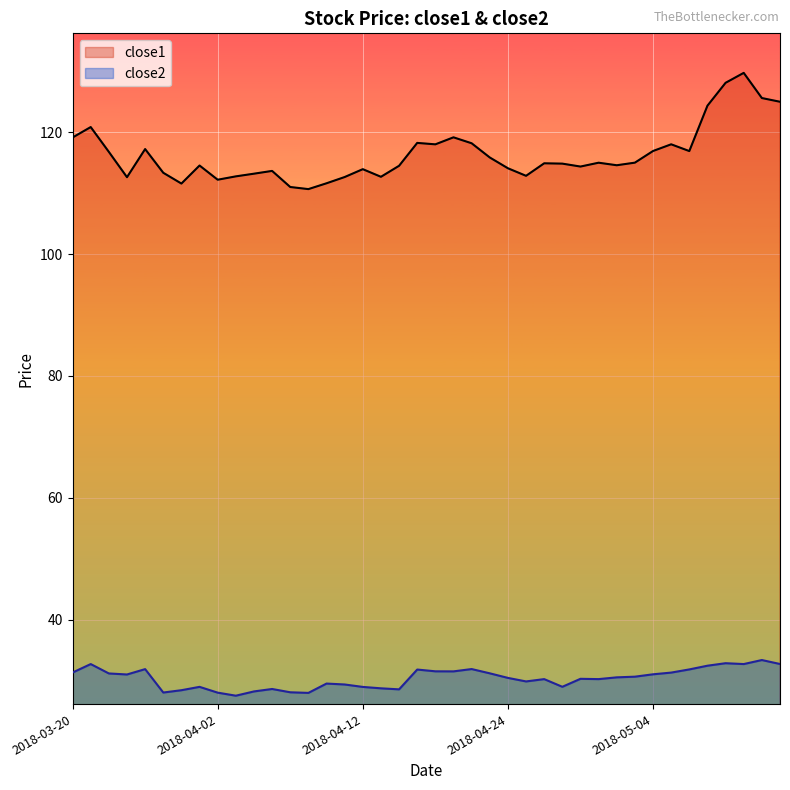

What is the difference between the close1 values at 2018-05-10 and 2018-04-03?

15.3